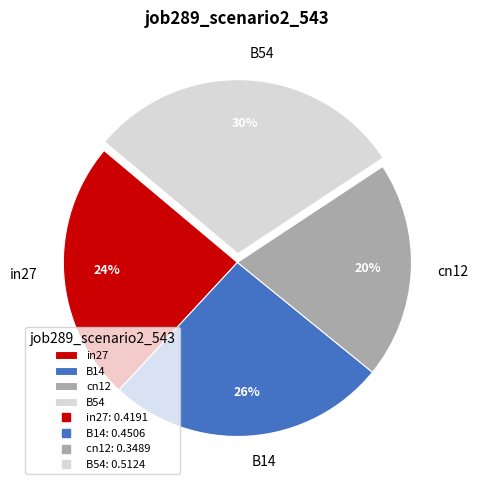

Is there any slice that represents more than half of the pie?

No